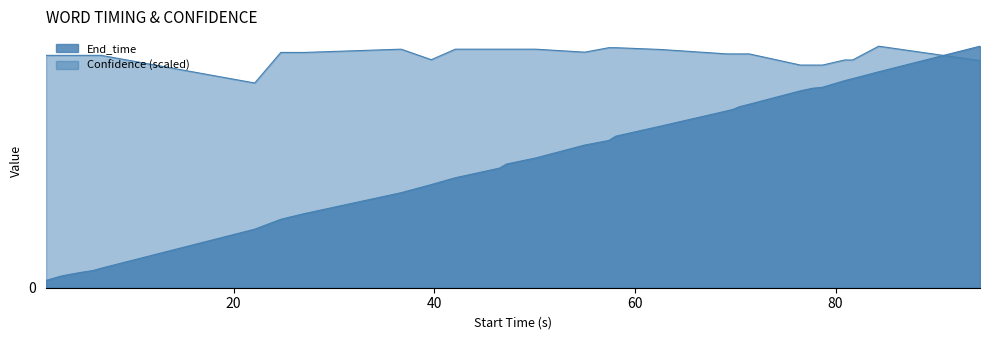

Does the chart have visible grid lines?

No